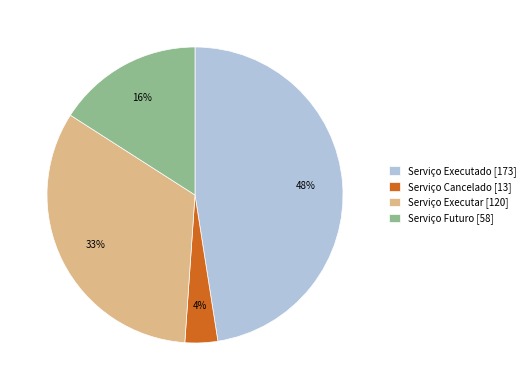

Which slice is the smallest?

Serviço Cancelado